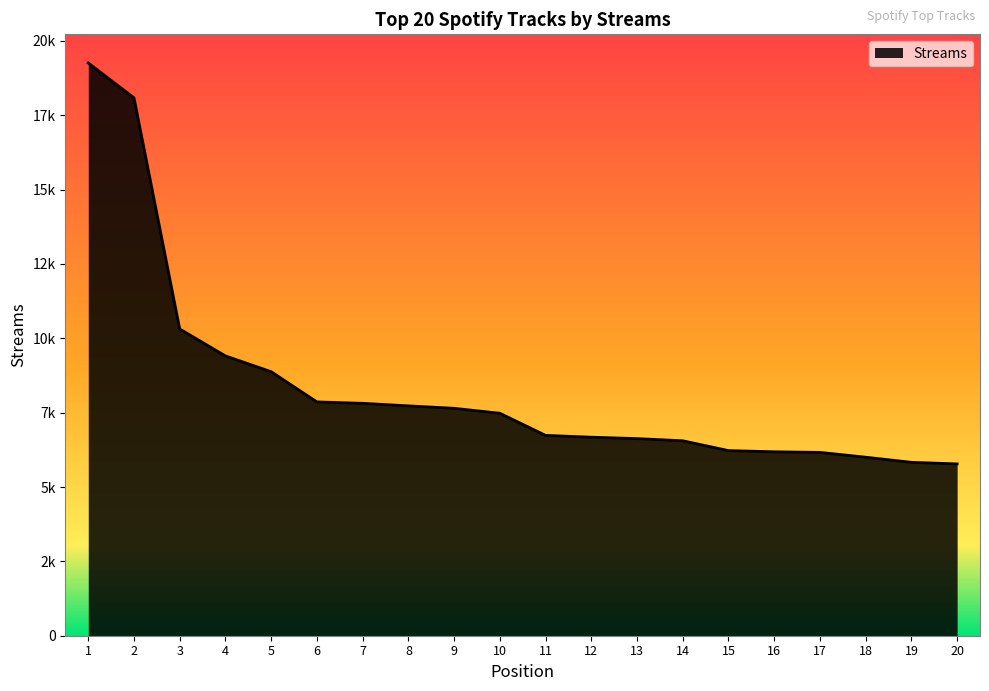

True or false: there are more than 0 points higher than both neighbors.

False